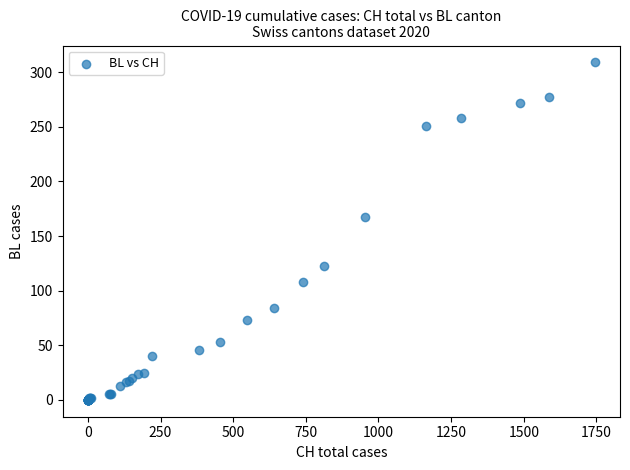

What Y value in the scatter plot is closest to 154?

167